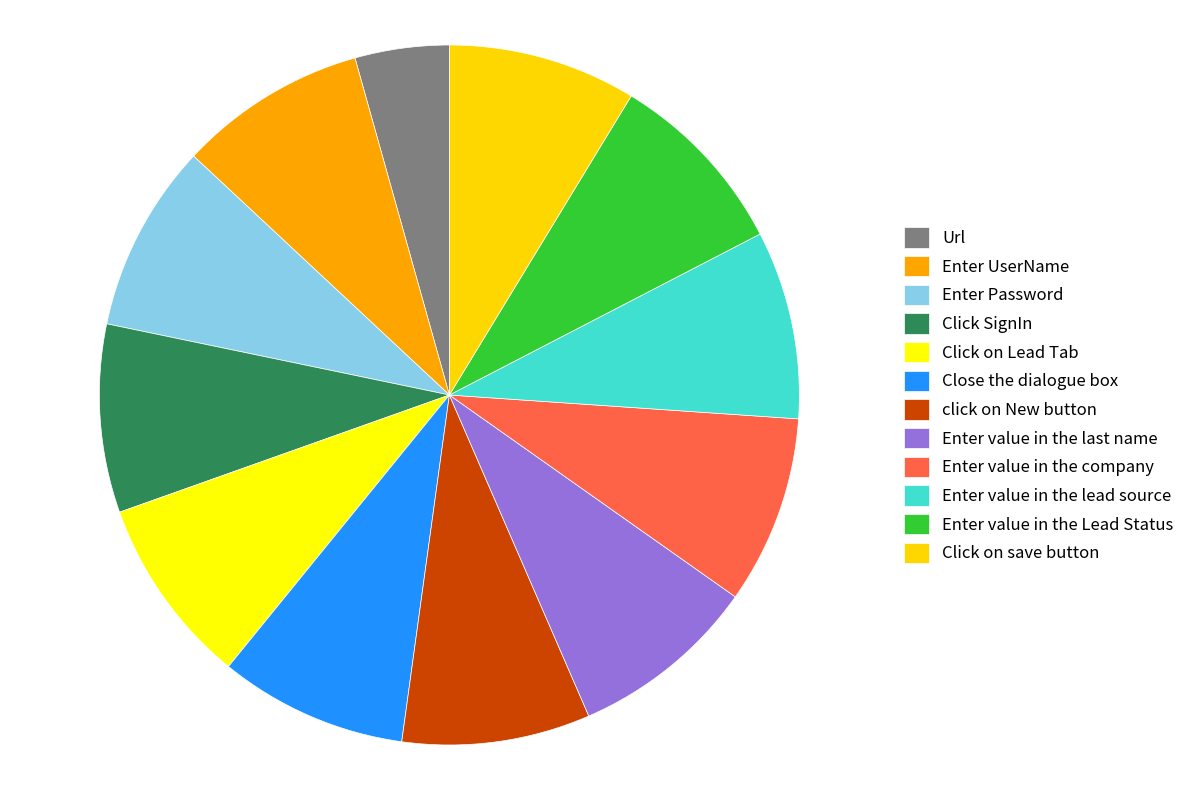

How many segments does this pie chart have?

12